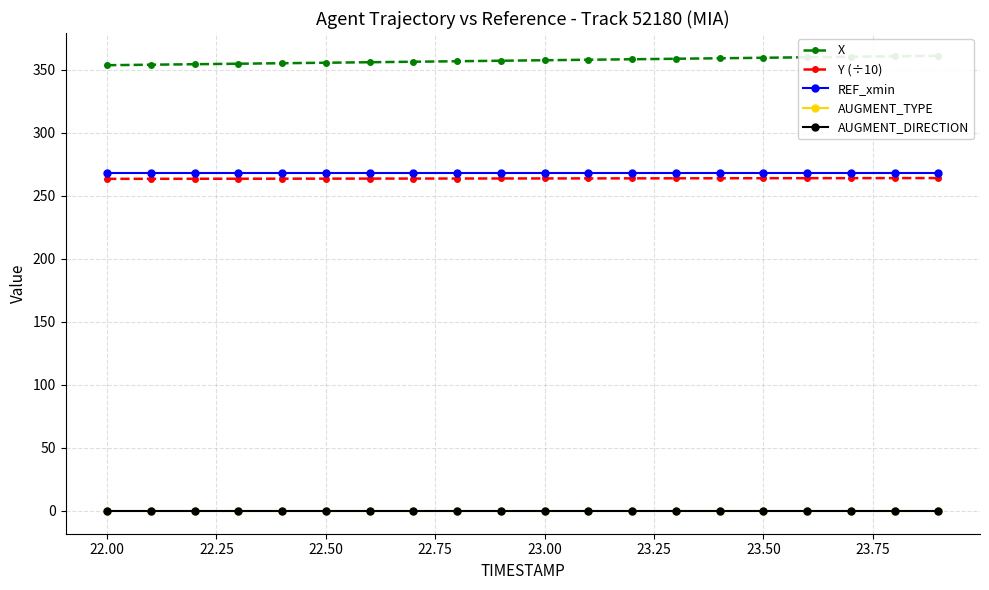

True or false: Y (÷10) and X intersect in this chart.

False